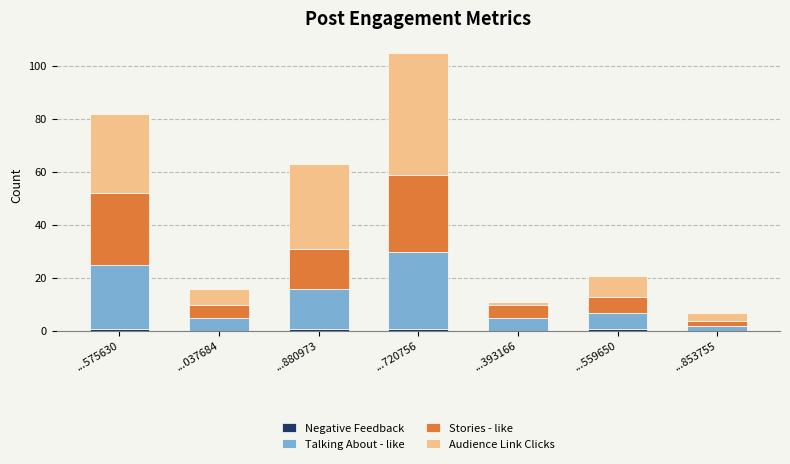

At which category is the sum across all series the highest?

...720756